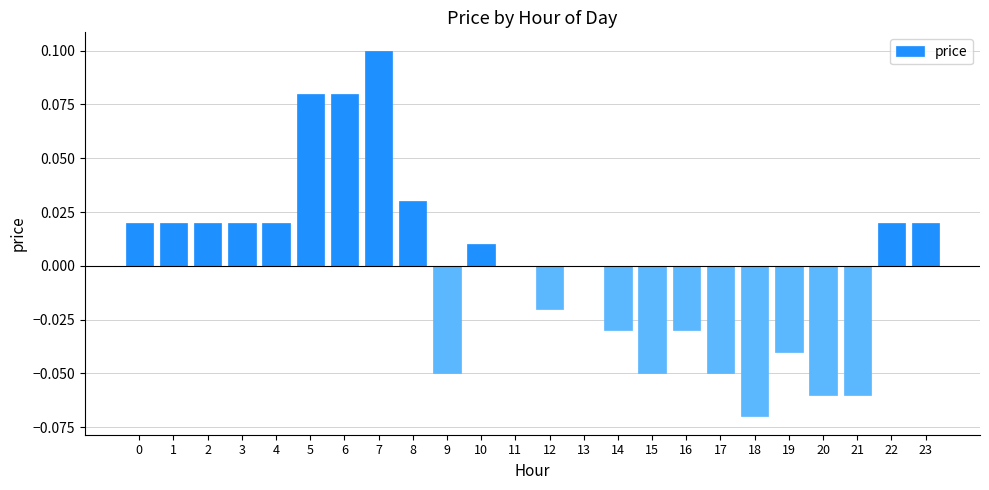

Is it true that the value at 4 is 0.0?

True